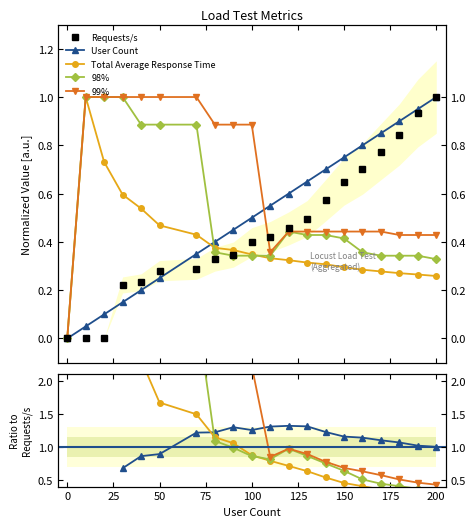

Does the chart display data point markers on the line(s)?

Yes